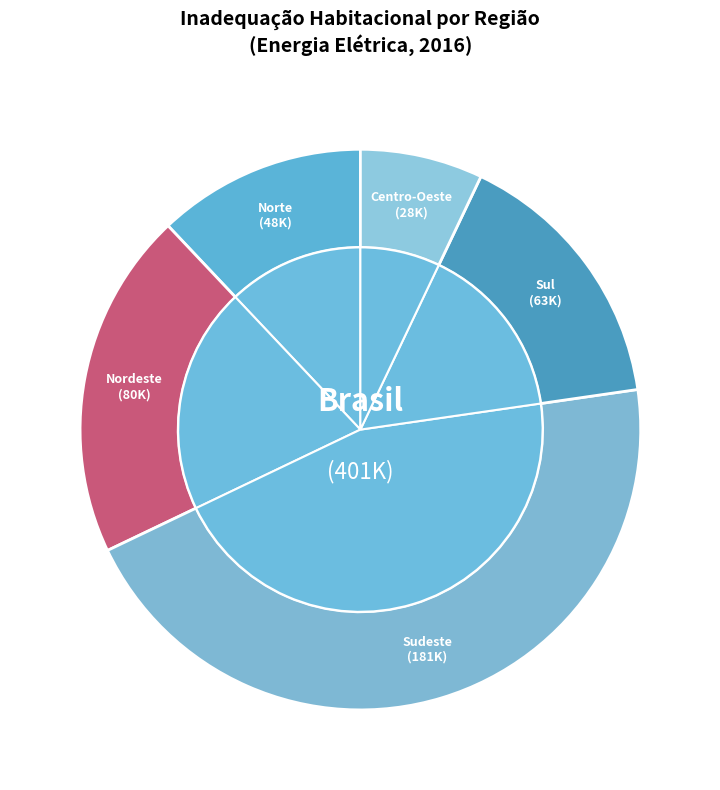

Which slice is the smallest?

Centro-Oeste